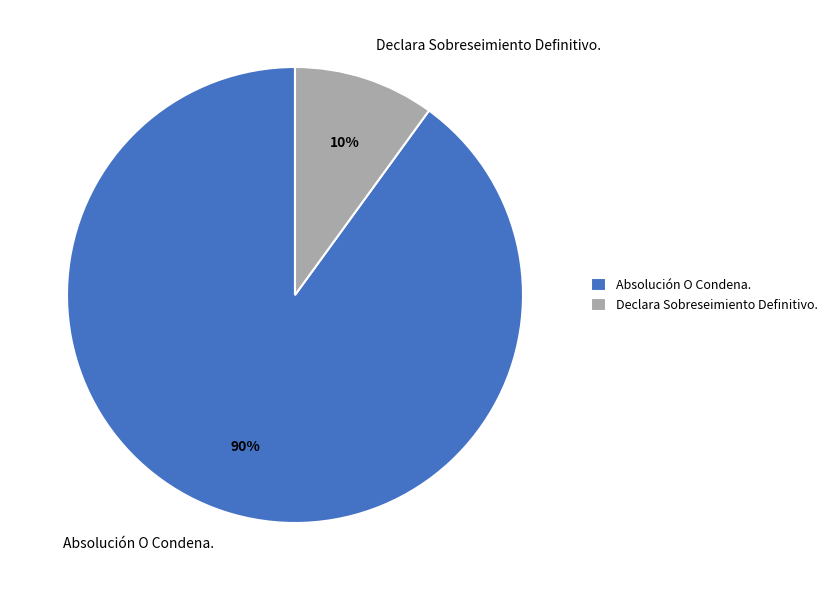

Count the number of slices in the pie.

2